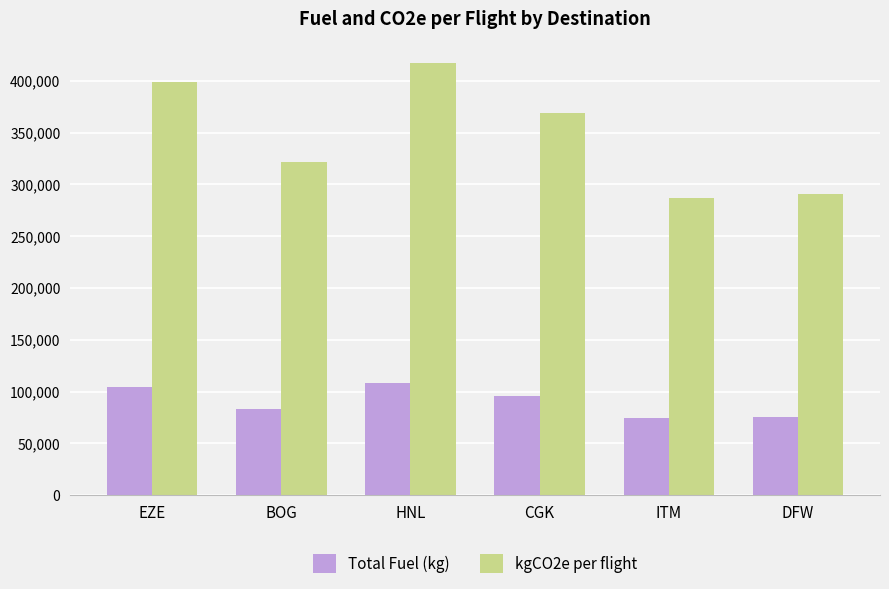

What is the difference between the maximum and minimum values in the kgCO2e per flight series?

130273.7